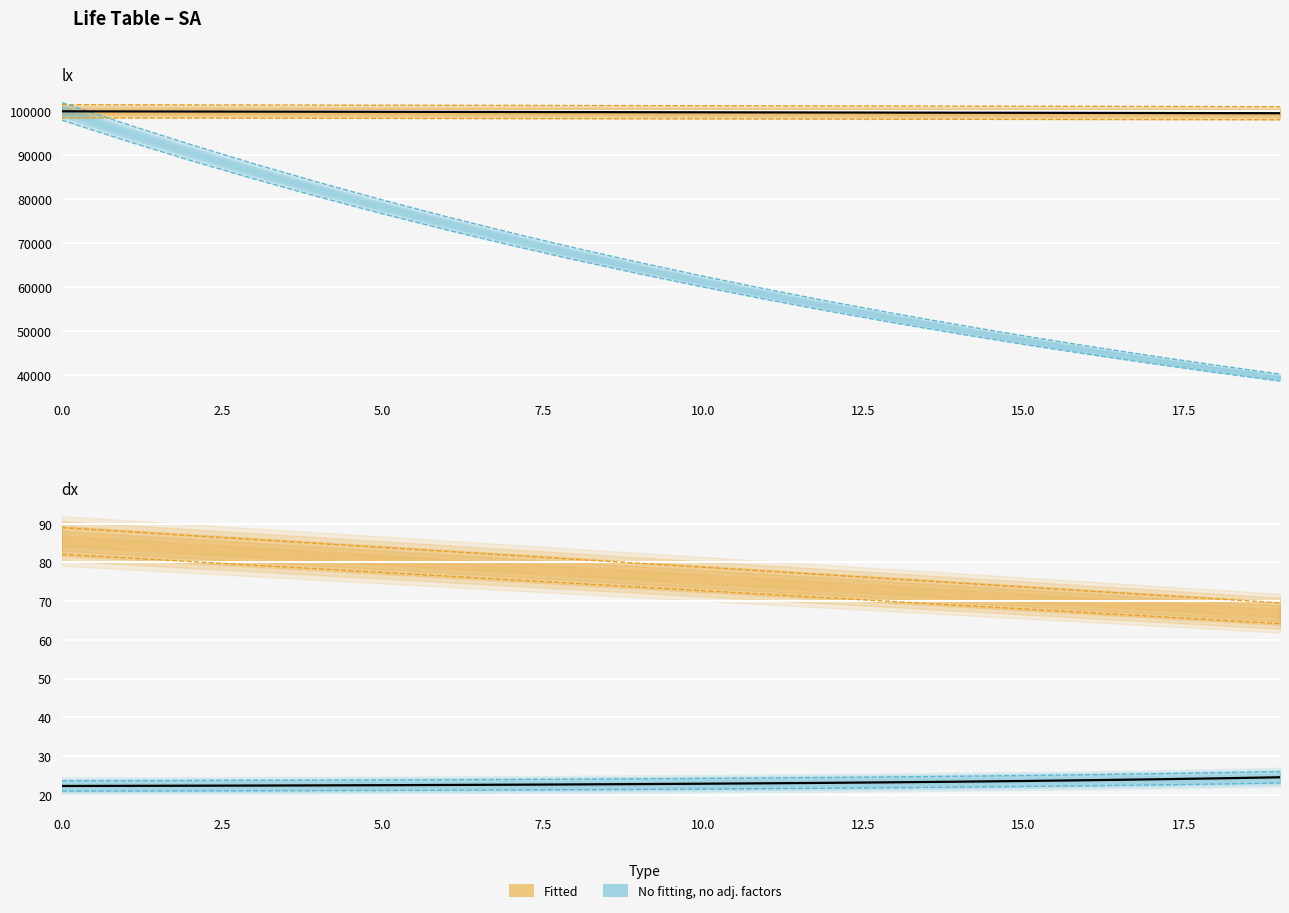

How many categories are shown in the chart?

20